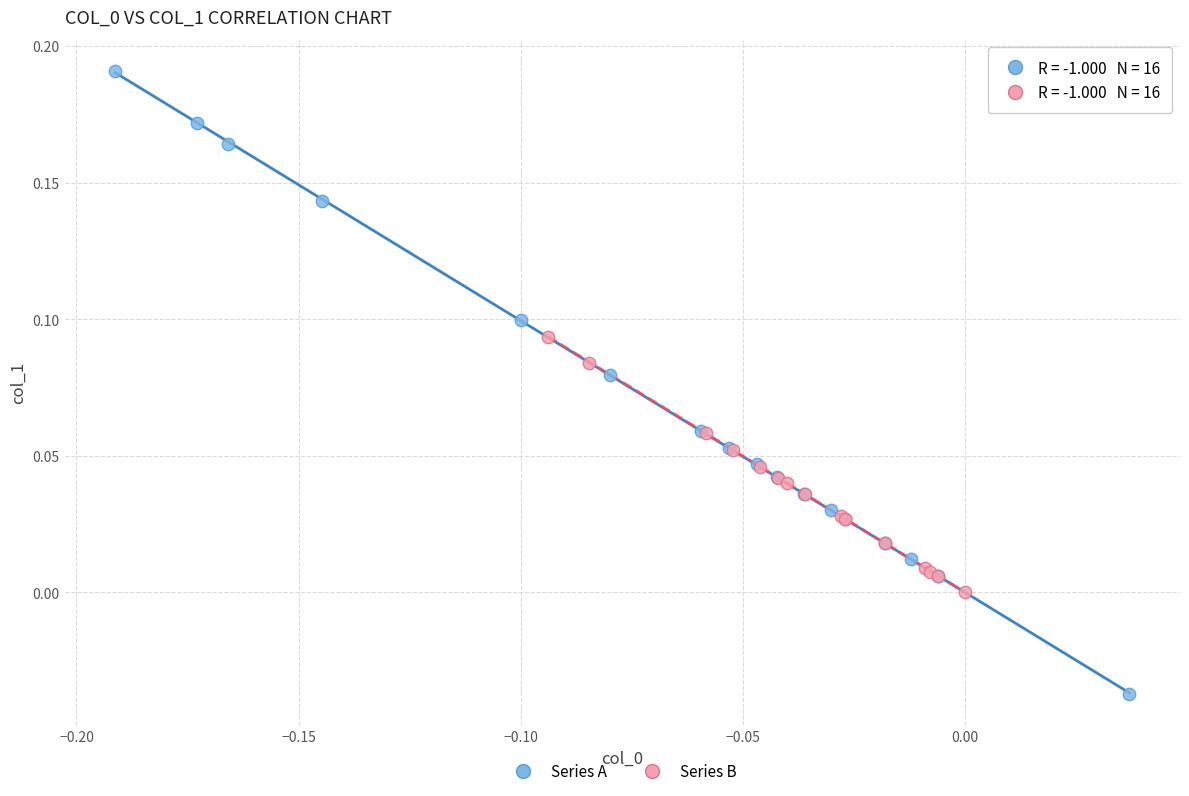

Which series contains the lowest Y value?

Series A